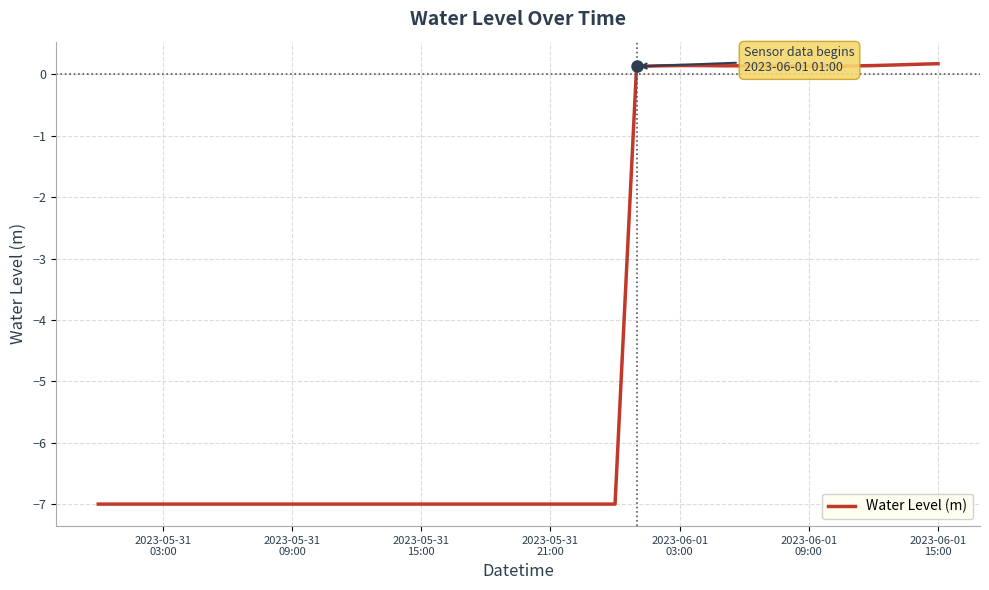

How many series are shown in this chart?

1